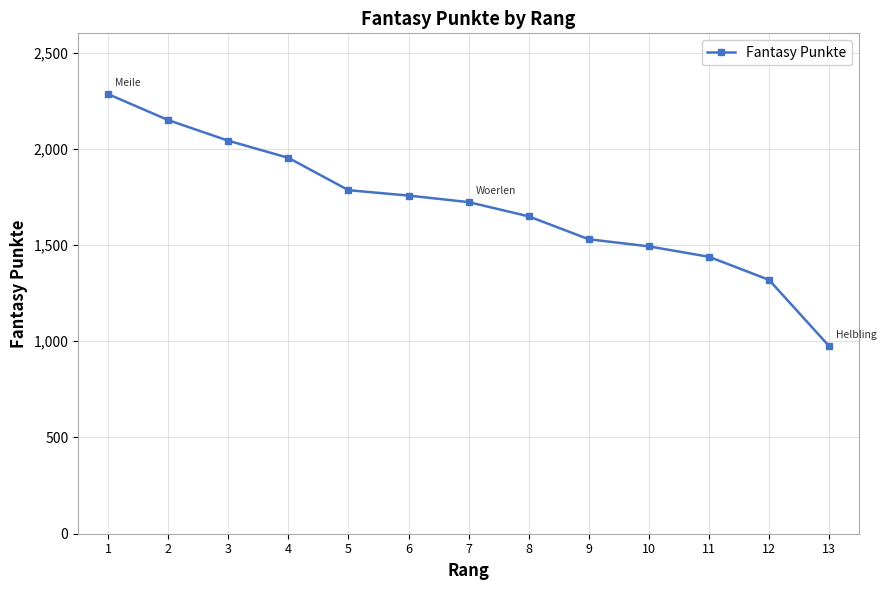

Approximately how many times larger is the value at 6 compared to 10?

1.2